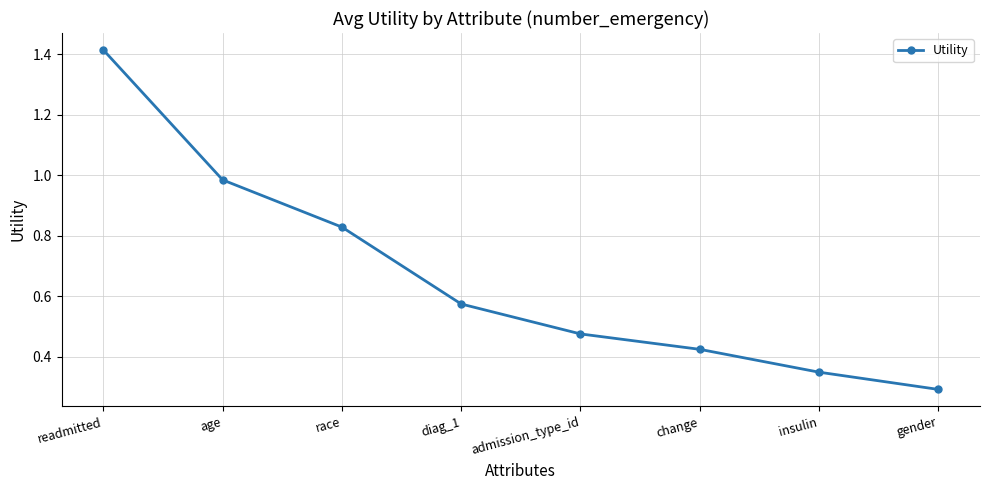

What position from the left is gender?

8